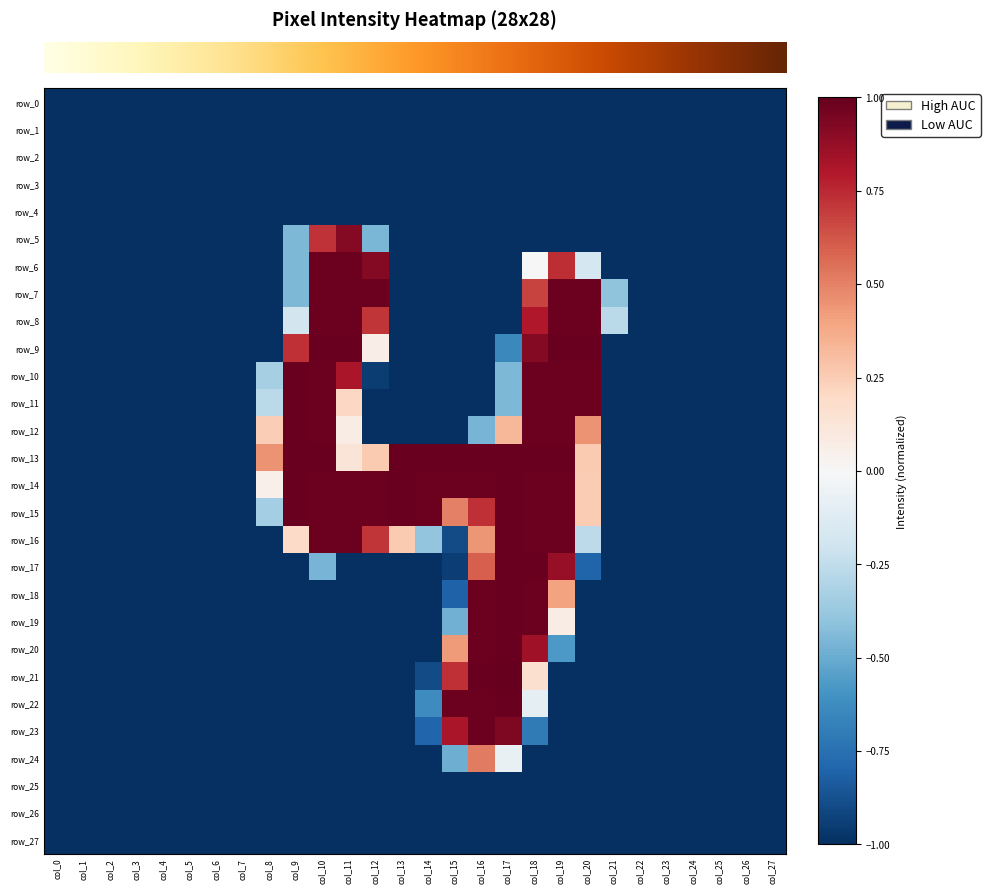

Is the value of row_6 at col_19 greater than the value of row_0 at col_0?

Yes